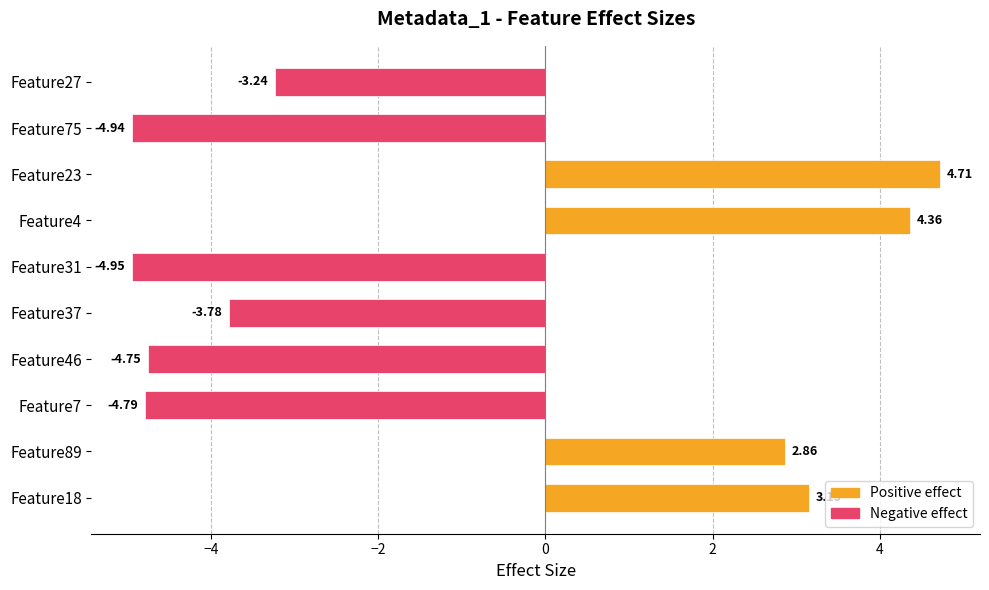

How many data points does each series have?

10